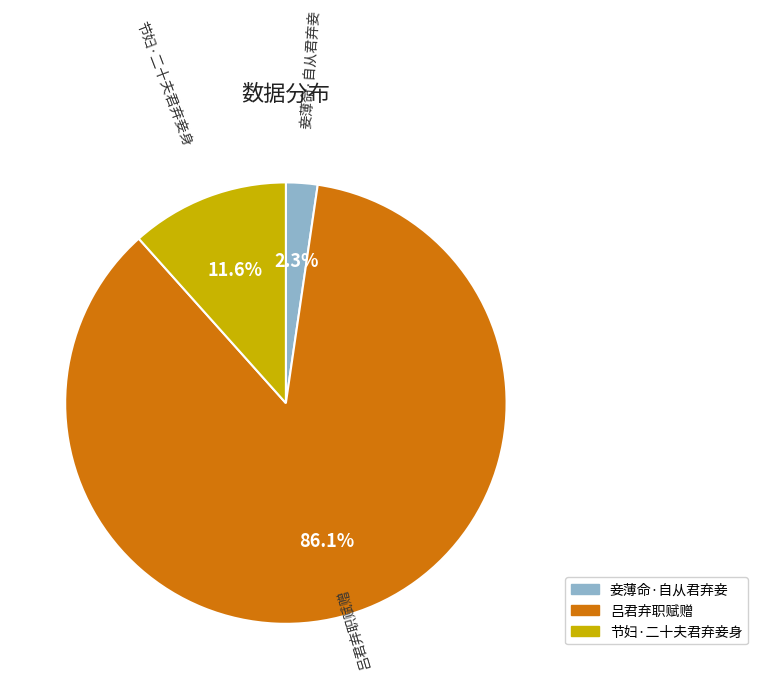

Is the sum of 妾薄命·自从君弃妾 and 节妇·二十夫君弃妾身 greater than half?

No